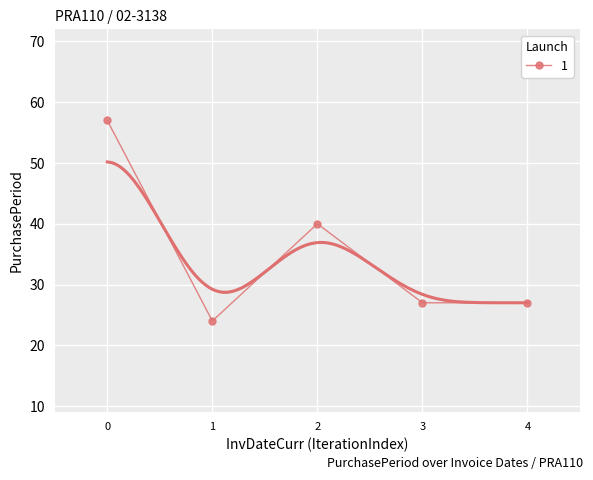

In 1, how many points are higher than both neighbors (excluding endpoints)?

1